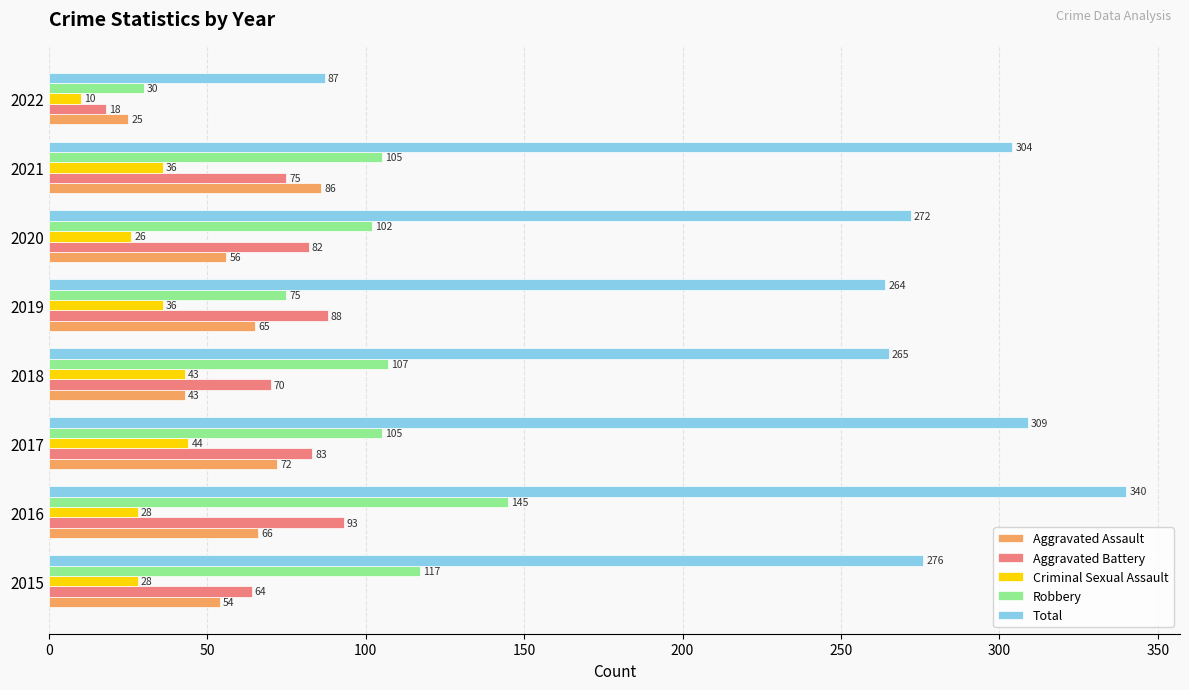

Is the value of Aggravated Battery at 2018 greater than the value of Robbery at 2021?

No